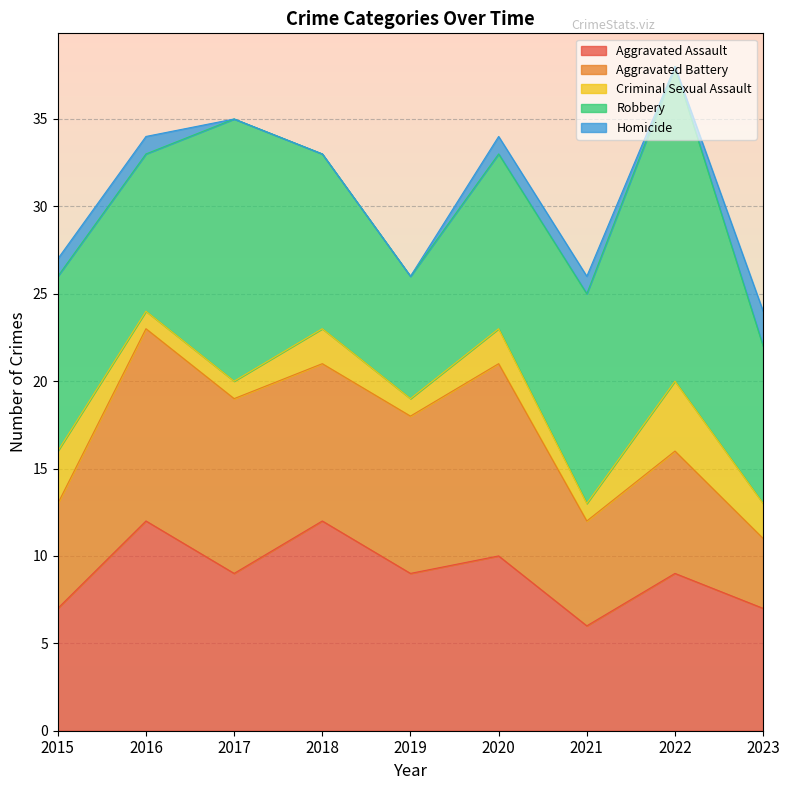

At which category does the chart reach its peak across all series?

2022